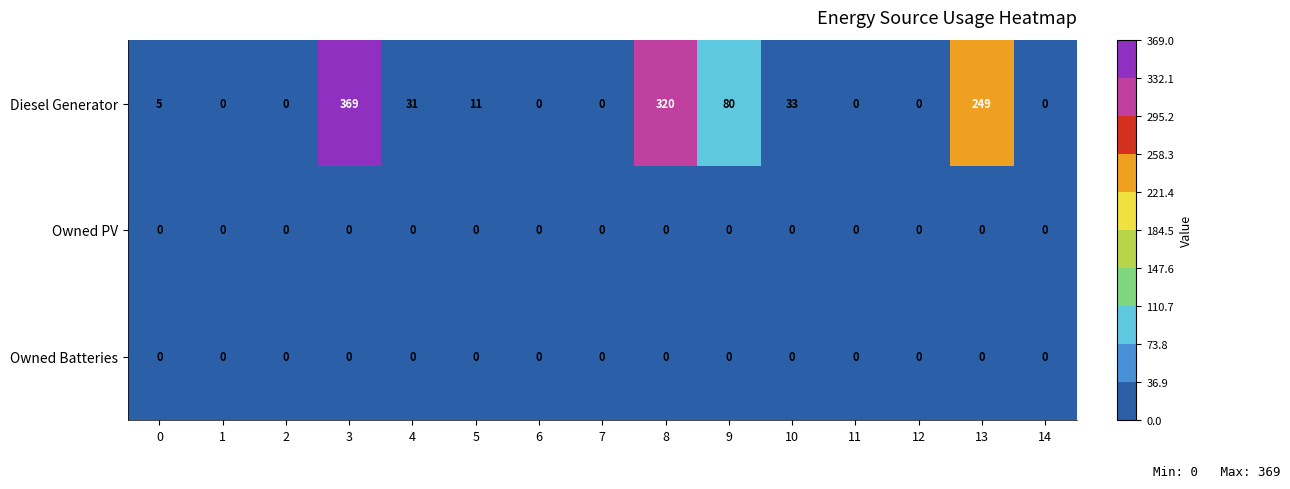

The Owned Batteries series shows 0 at 4. True or false?

True